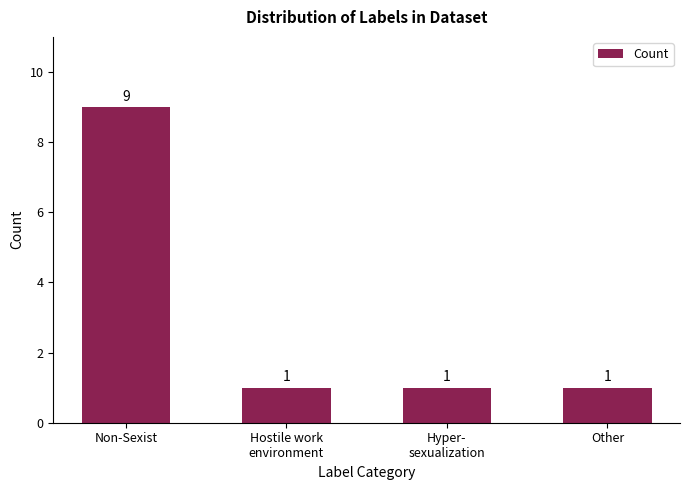

What is the change in value from Non-Sexist to Hyper-
sexualization?

-8